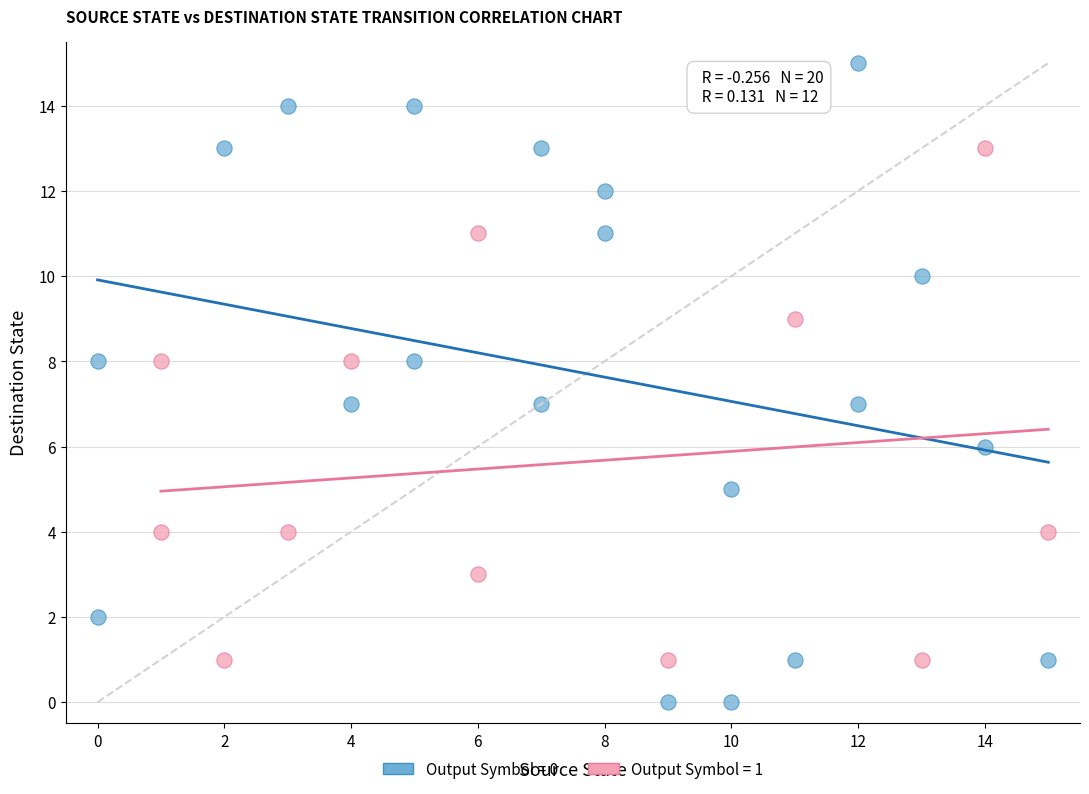

Which series contains the lowest Y value?

Output Symbol = 0